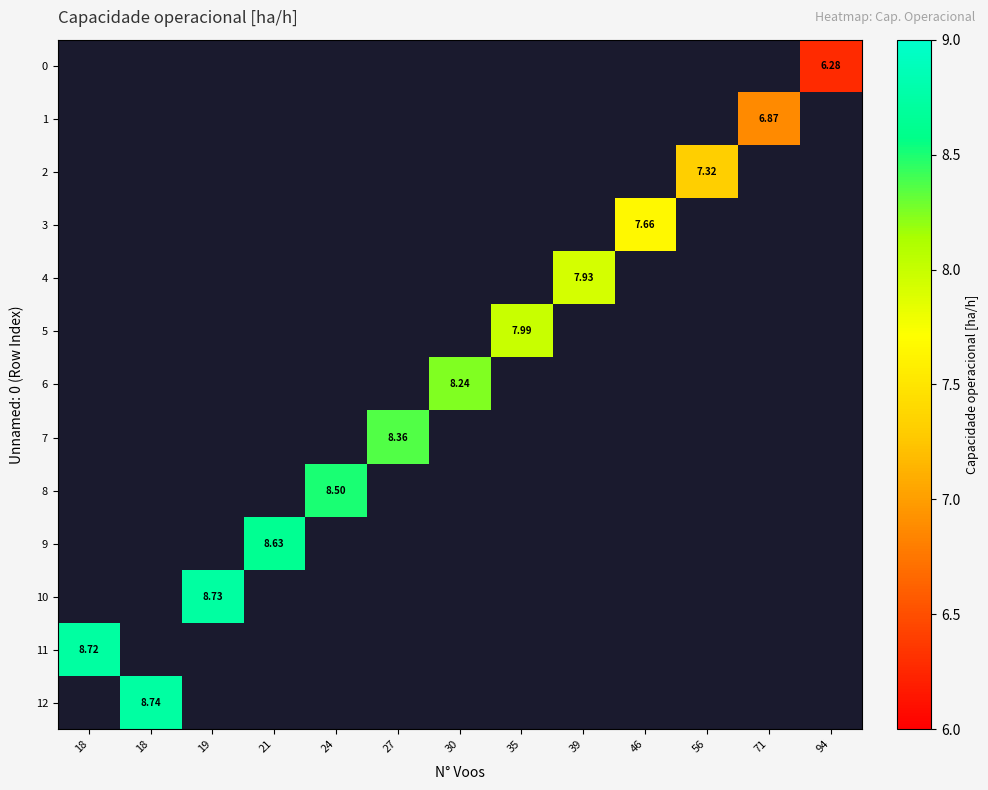

List the labels in order of 4 value, largest first.

18, 18, 19, 21, 24, 27, 30, 35, 39, 46, 56, 71, 94